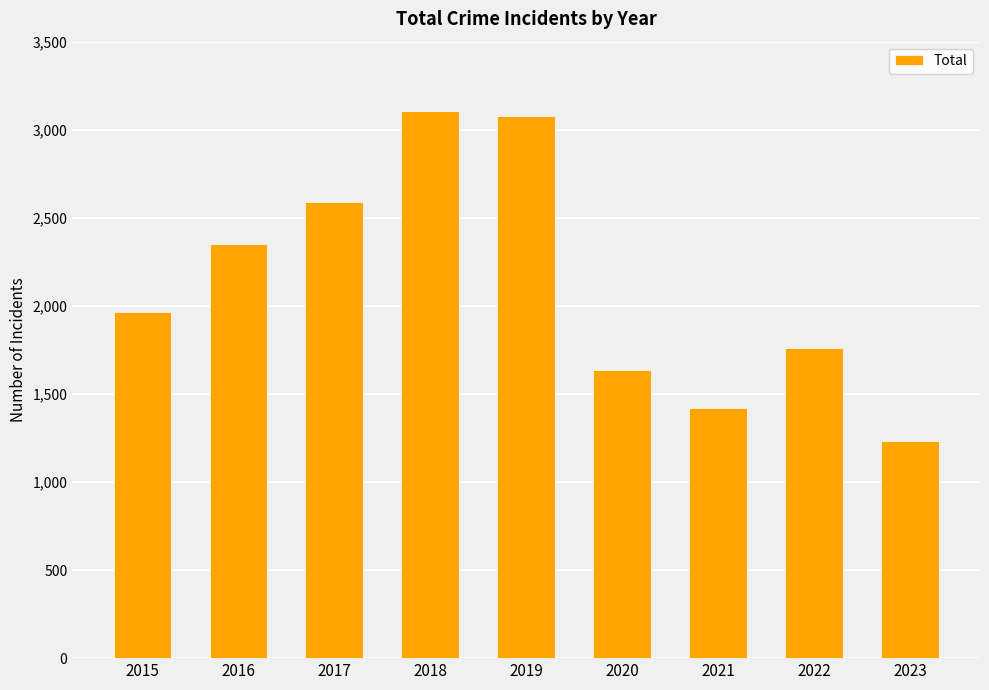

Reading right to left, what are all the values shown in this chart?

2023=1235	2022=1760	2021=1422	2020=1634	2019=3080	2018=3105	2017=2592	2016=2352	2015=1968